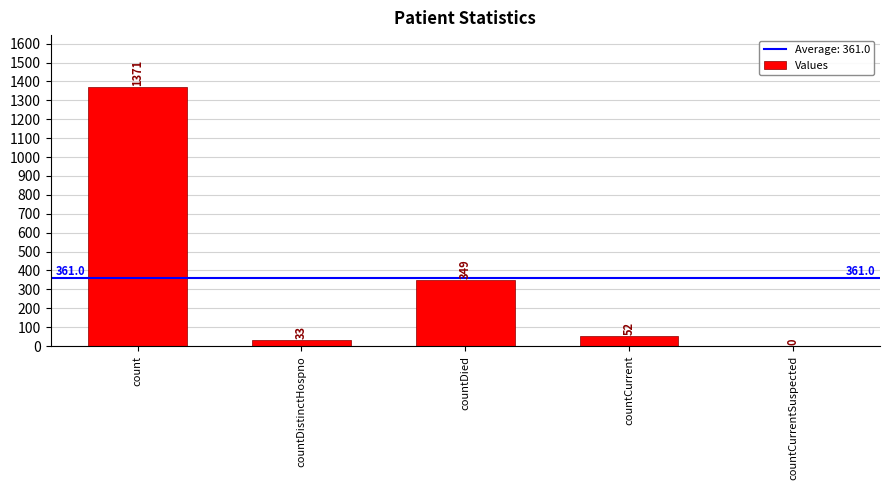

Is it true that the value at countDistinctHospno is 33?

True